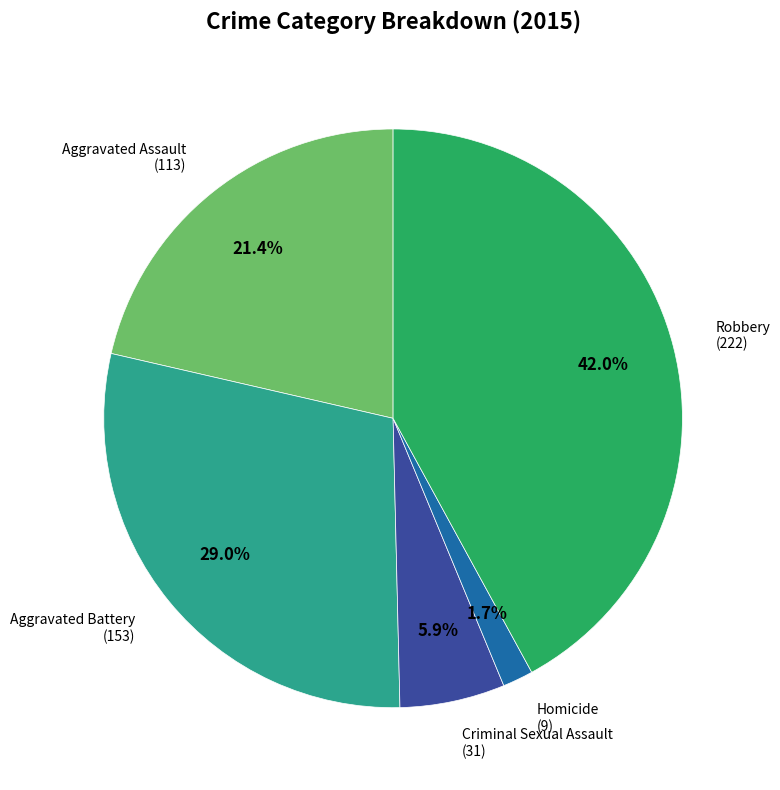

Between Aggravated Battery and Aggravated Assault, which is larger?

Aggravated Battery